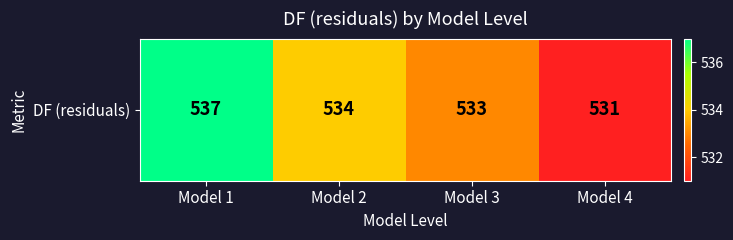

Reading left to right, transcribe all the data shown in this chart.

537	534	533	531